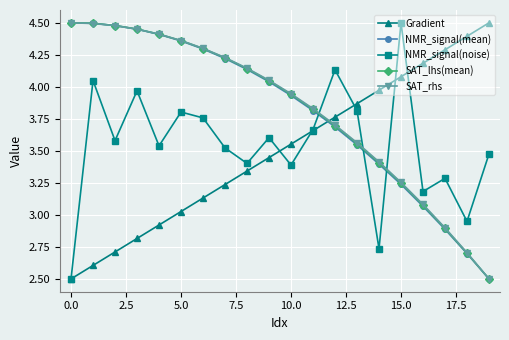

True or false: NMR_signal(mean) has more than 2 points higher than both neighbors.

False